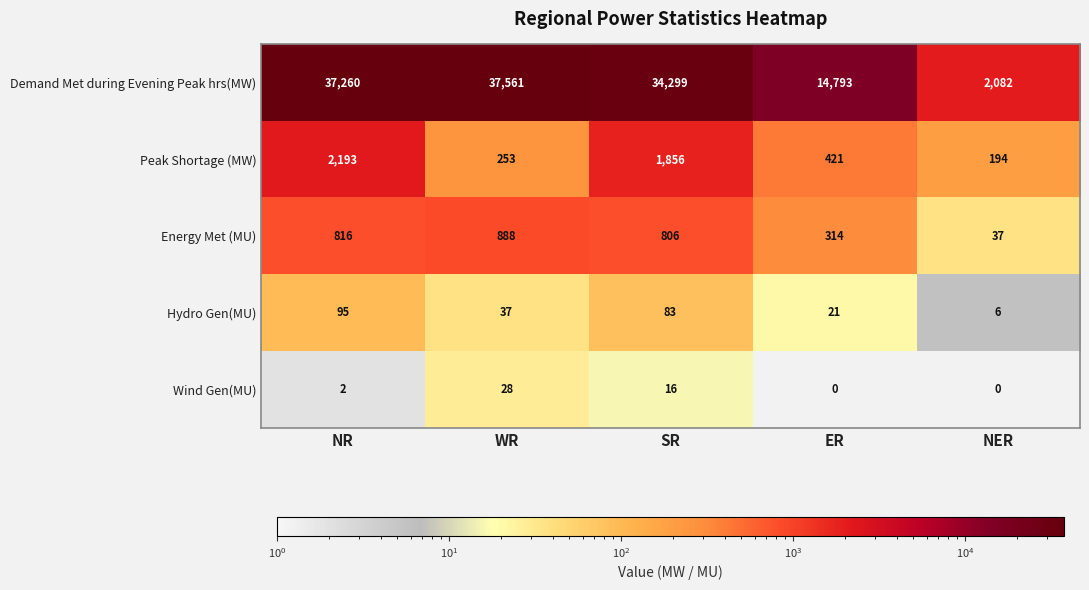

At how many categories does at least one series exceed 1472?

5